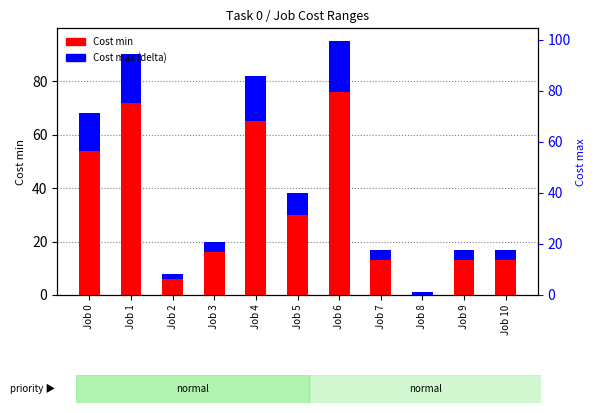

Between Job 10 and Job 6, which is larger?

Job 6